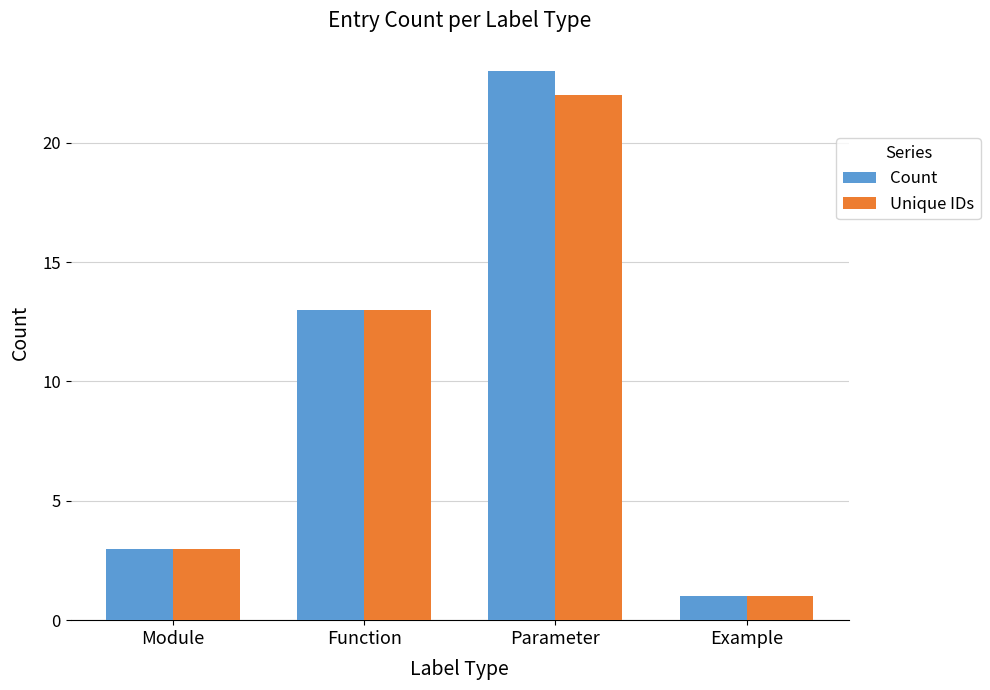

Are the bars horizontal?

No